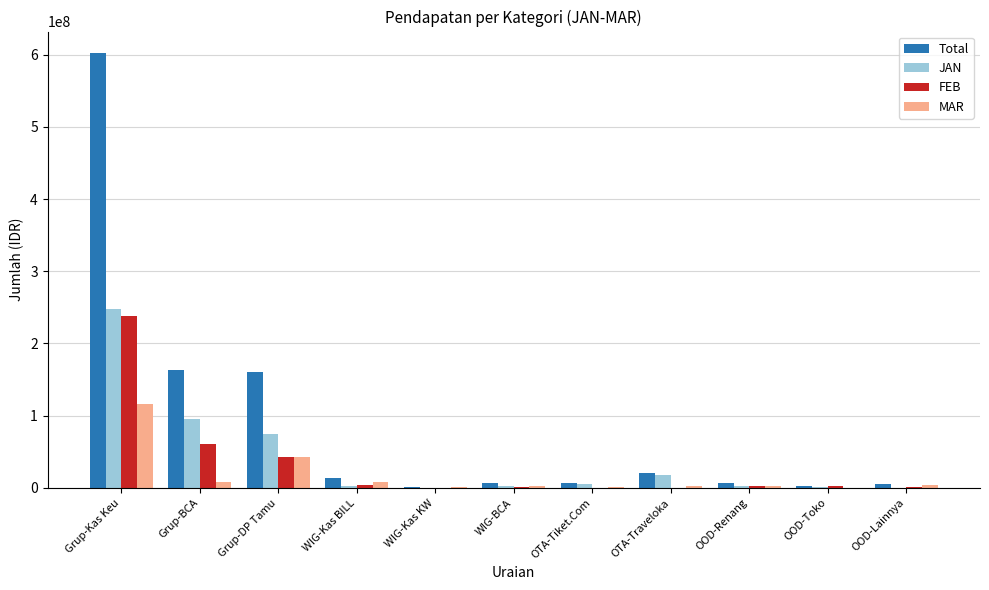

Which series changed the most between Grup-BCA and OOD-Renang?

Total